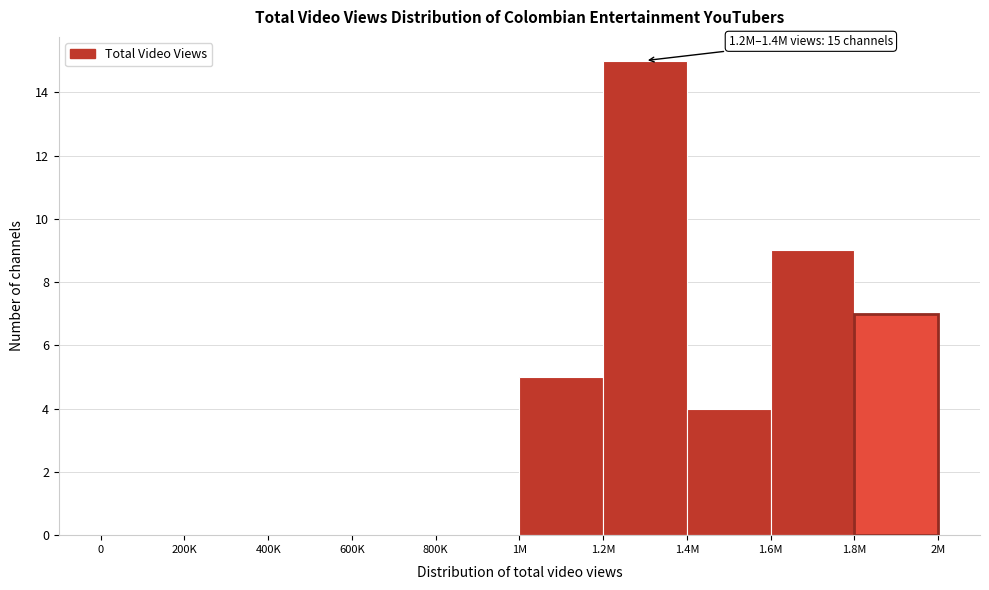

Reading left to right, extract all data points from this chart.

0=0	200K=0	400K=0	600K=0	800K=0	1M=5	1.2M=15	1.4M=4	1.6M=9	1.8M=7